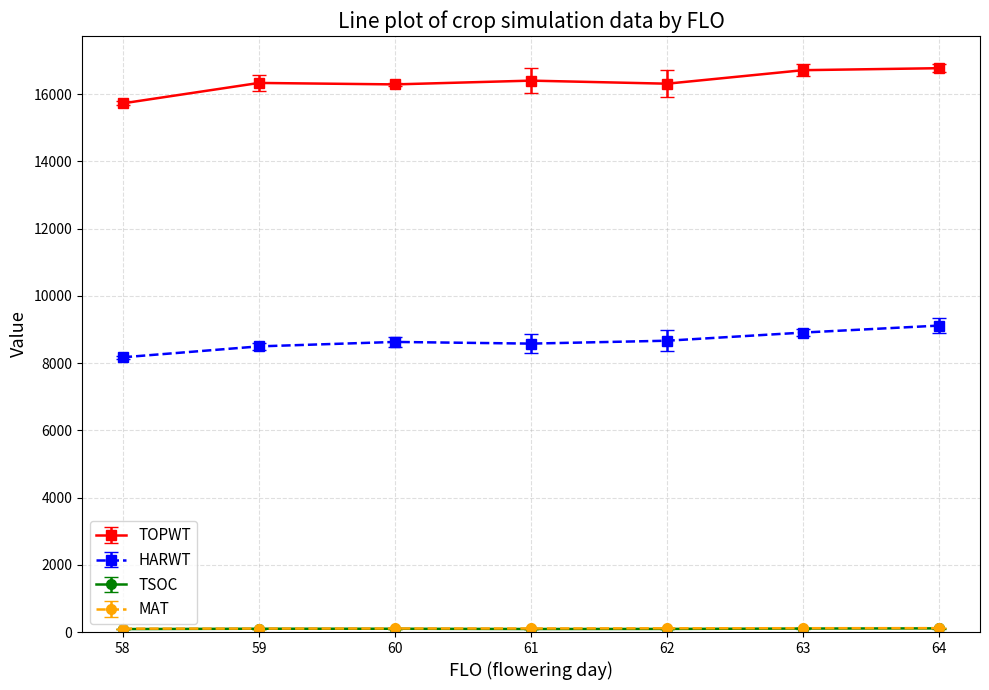

At how many categories does at least one series exceed 4402?

7